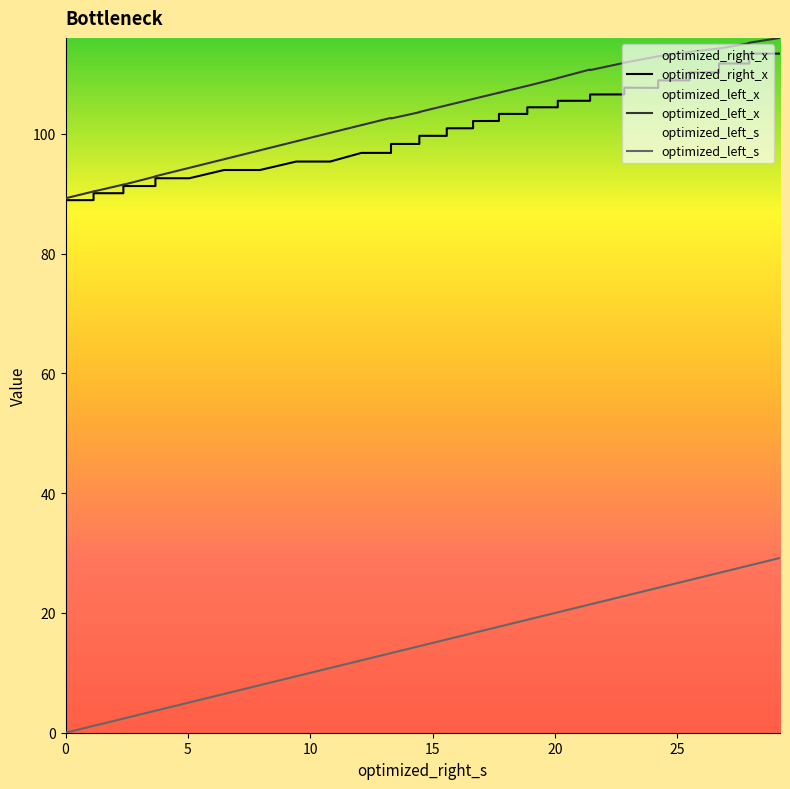

Does the chart display data point markers on the line(s)?

No